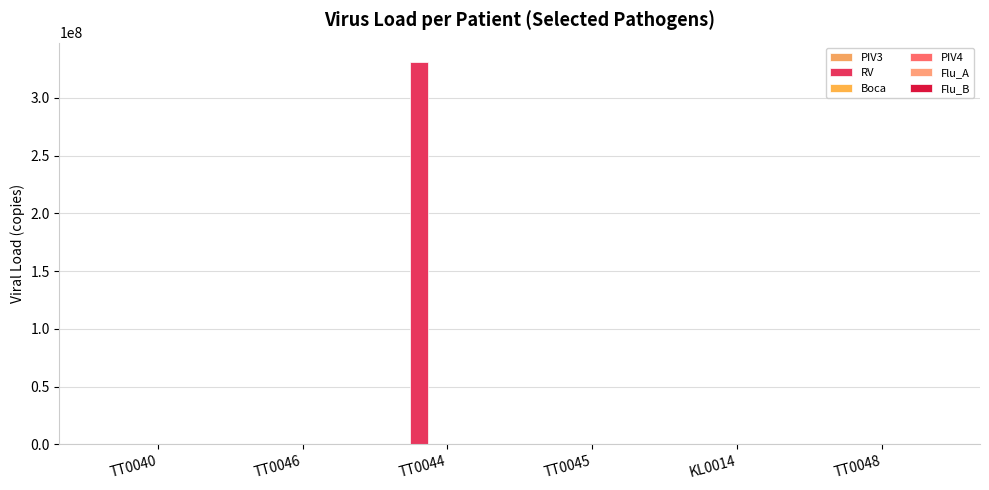

Reading right to left, what are all the values shown in this chart?

PIV3: TT0048=79890.8	KL0014=177639.2	TT0045=131600.8	TT0044=112118.0	TT0046=11241.3	TT0040=25389.9
RV: TT0048=0.0	KL0014=0.0	TT0045=0.0	TT0044=331200492.3	TT0046=0.0	TT0040=0.0
Boca: TT0048=0.0	KL0014=0.0	TT0045=0.0	TT0044=0.0	TT0046=0.0	TT0040=0.0
PIV4: TT0048=0.0	KL0014=0.0	TT0045=0.0	TT0044=0.0	TT0046=0.0	TT0040=0.0
Flu_A: TT0048=0.0	KL0014=569505.2	TT0045=0.0	TT0044=0.0	TT0046=0.0	TT0040=0.0
Flu_B: TT0048=0.0	KL0014=0.0	TT0045=0.0	TT0044=0.0	TT0046=0.0	TT0040=0.0